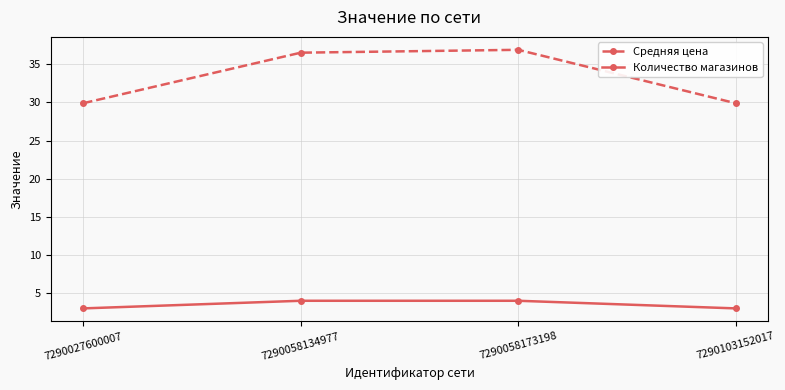

What is the total value across all series at 7290058173198?

40.9